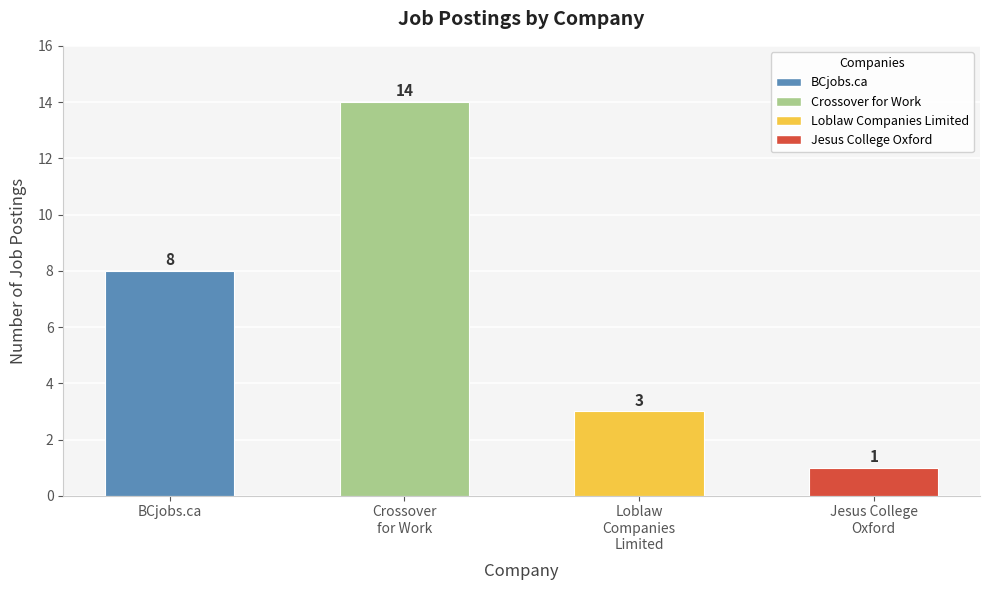

The value at BCjobs.ca is 8. True or false?

True